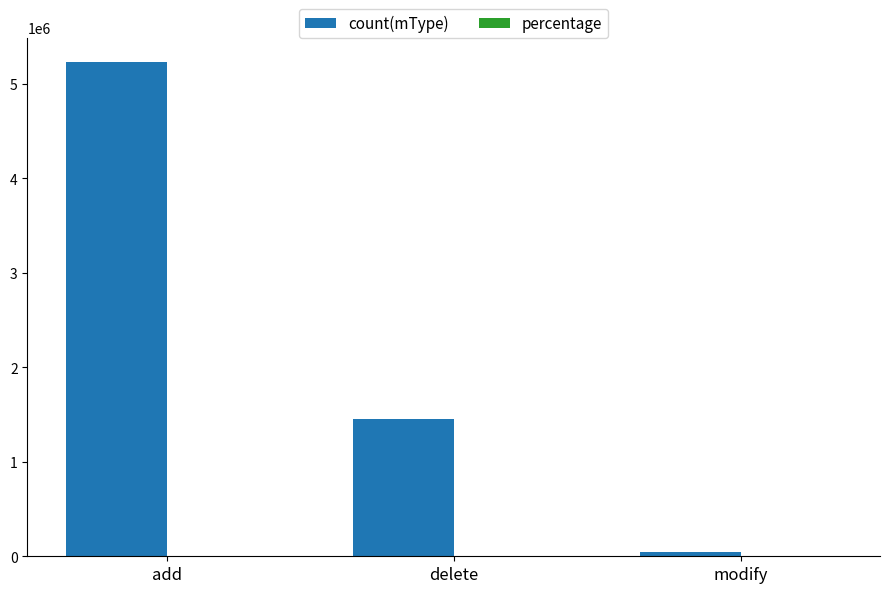

Are the bars horizontal?

No